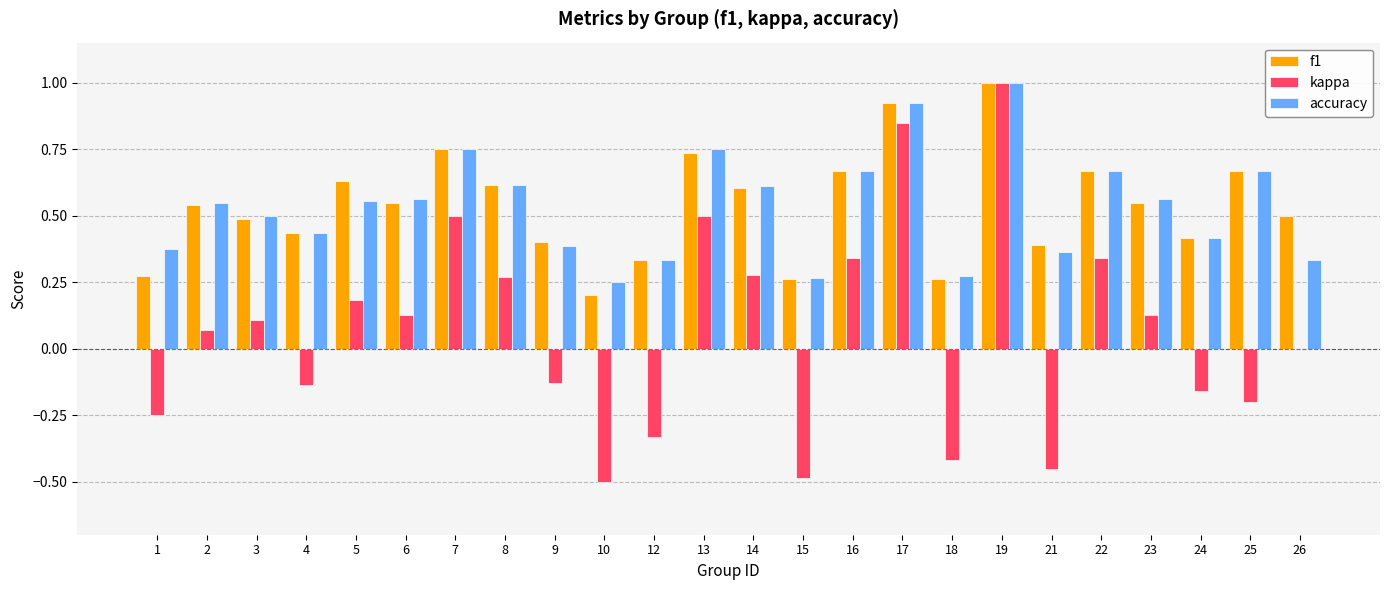

Where is kappa nearest to the value 0?

26